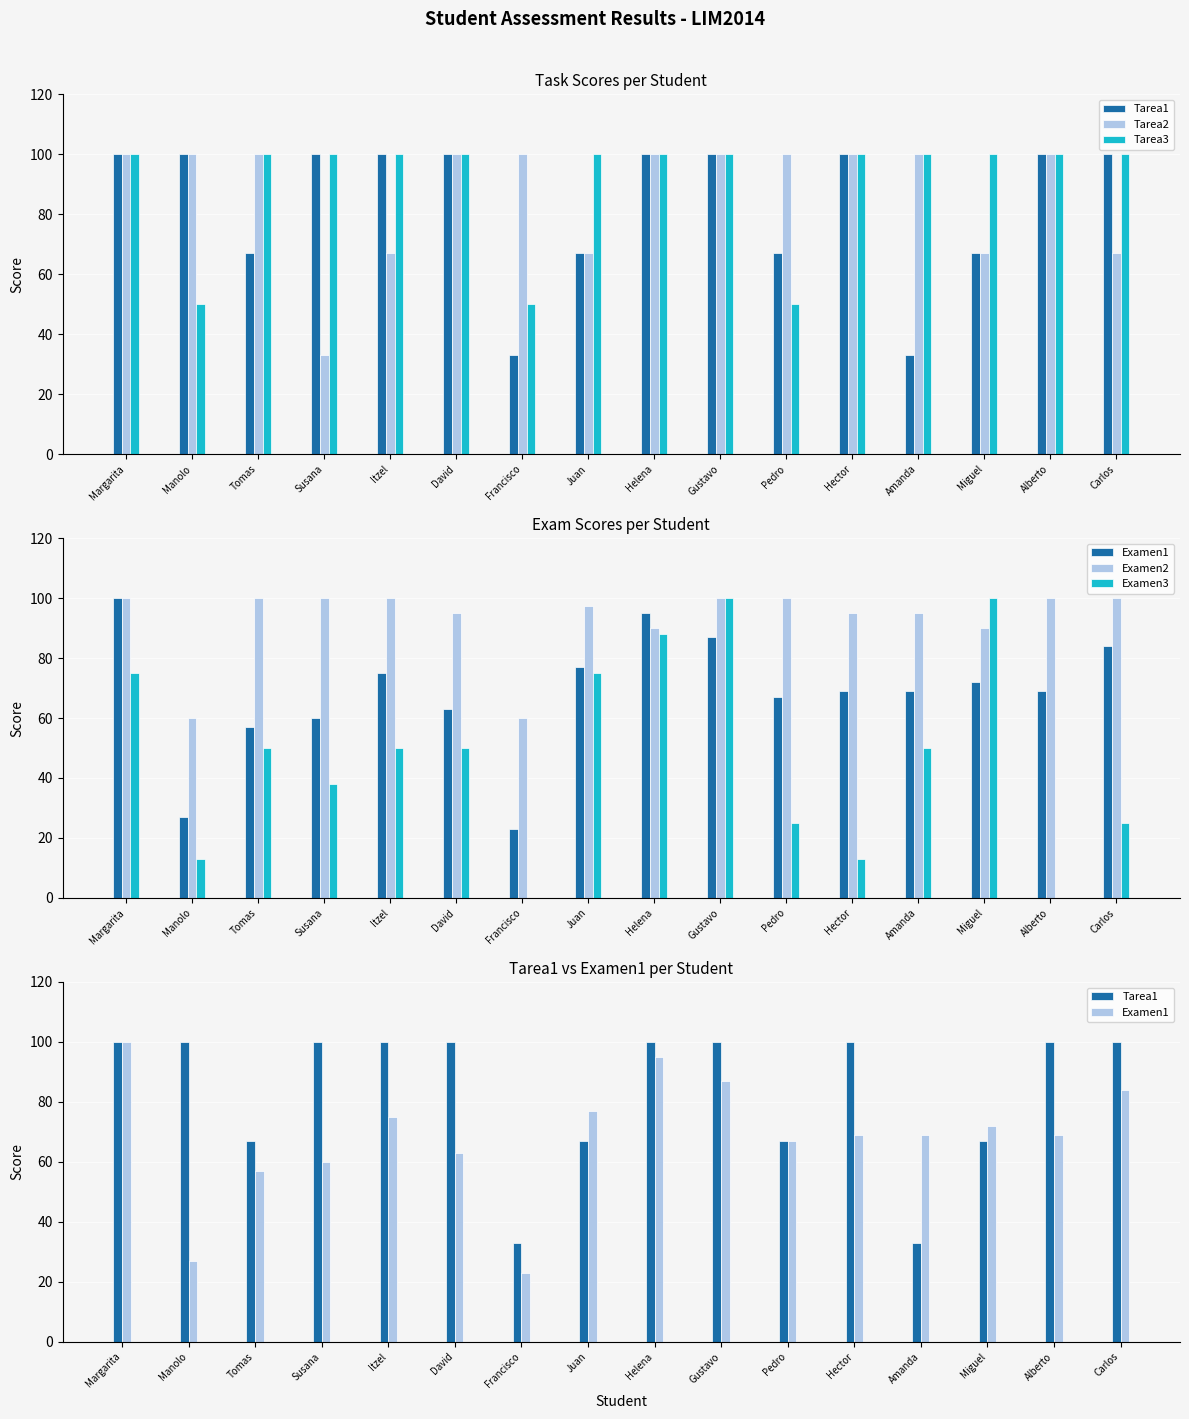

Count the number of data series in this chart.

6